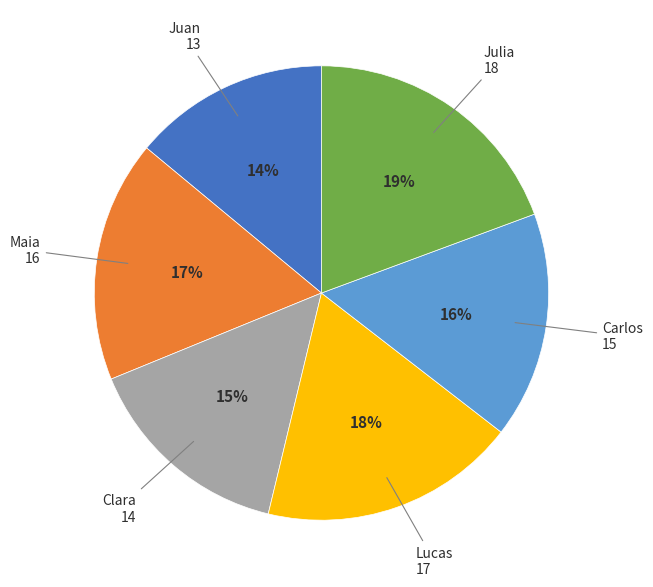

The Carlos slice represents 10% of the pie. True or false?

False